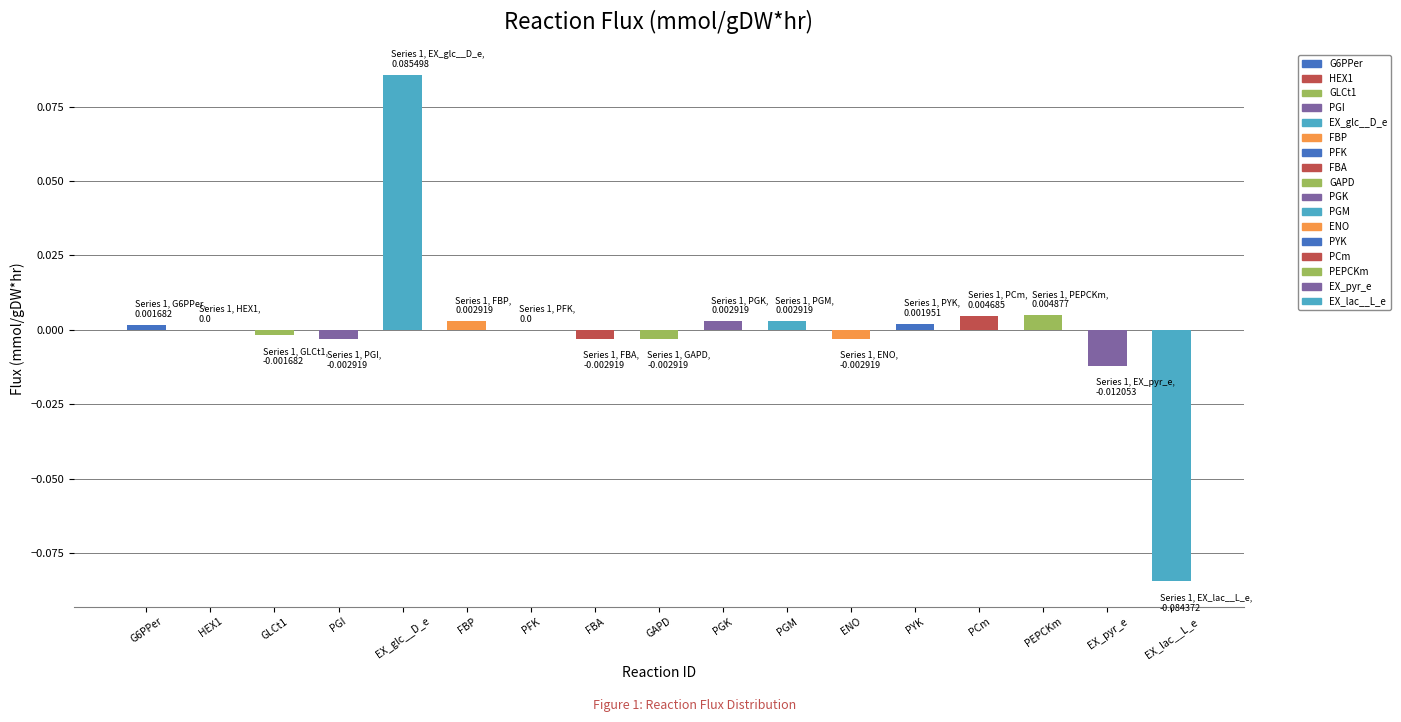

The chart shows a value of -0.0 at EX_pyr_e. True or false?

True